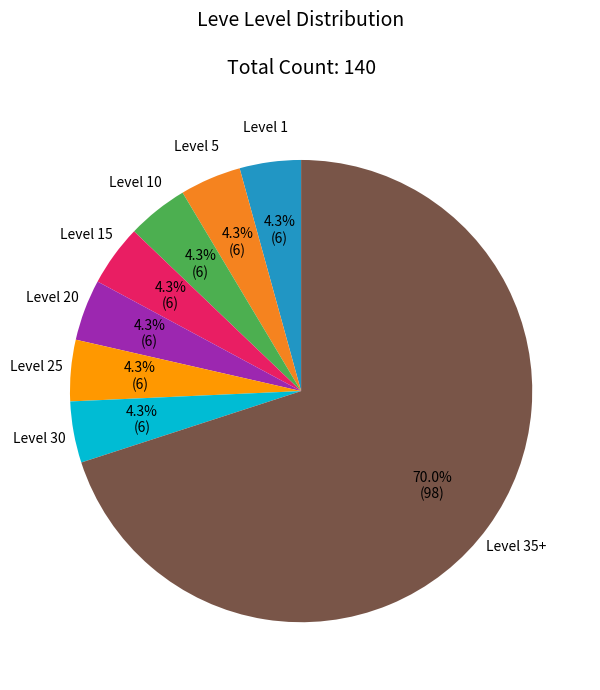

Count the number of slices in the pie.

8